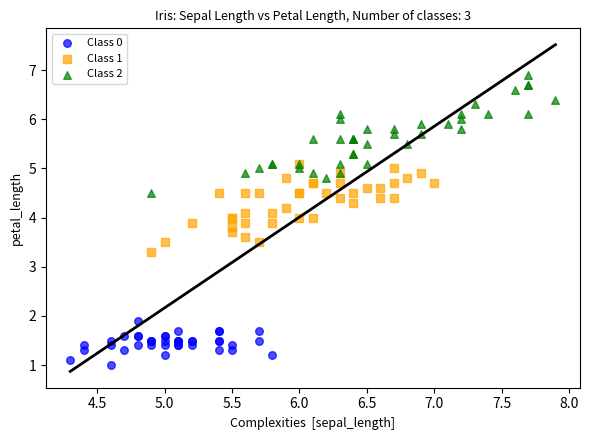

Which series has the largest Y range (max minus min)?

Class 2